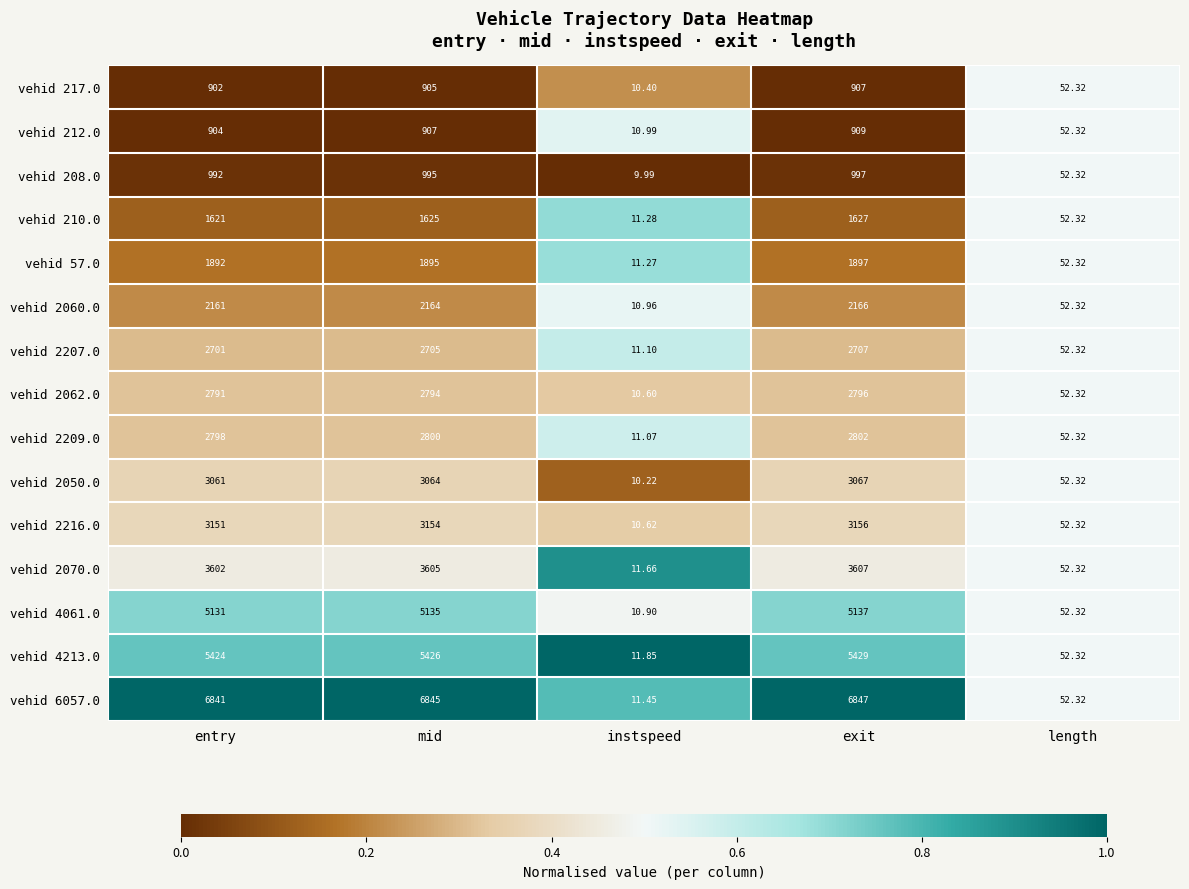

Is the value of vehid 210.0 at length greater than the value of vehid 4061.0 at exit?

No